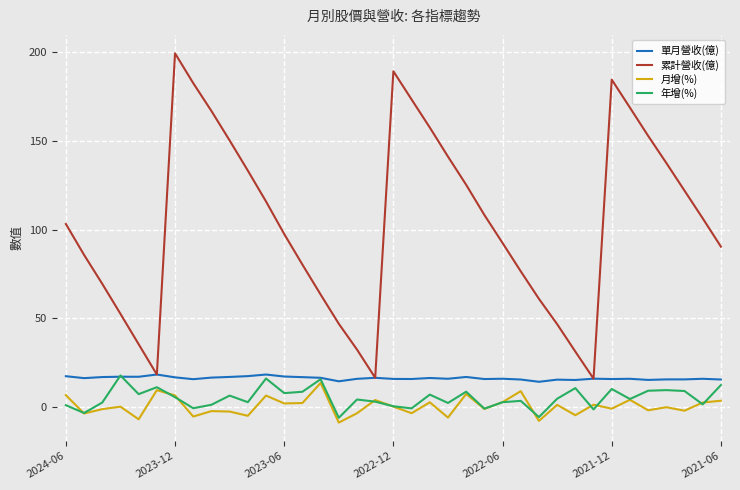

True or false: 月增(%) has more than 1 interior local peaks.

True